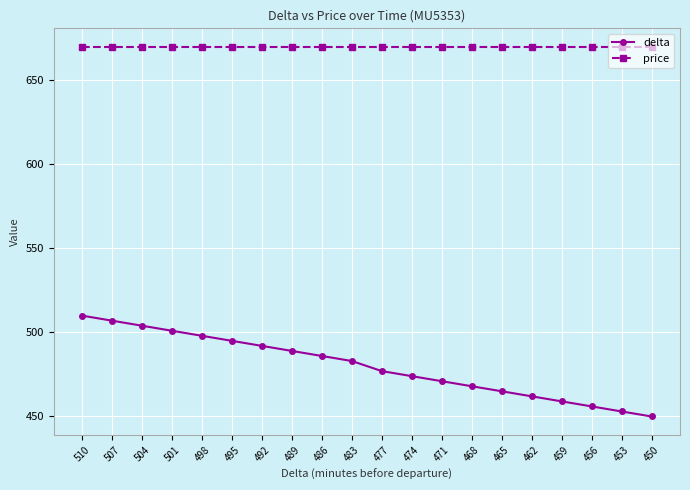

The value of price at 510 is 670. True or false?

True